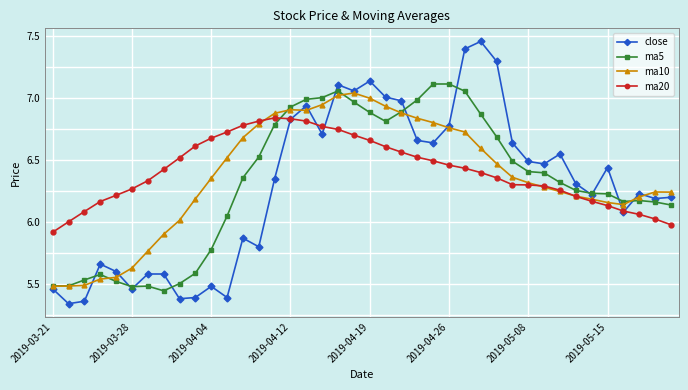

Which series has the widest spread of values?

close